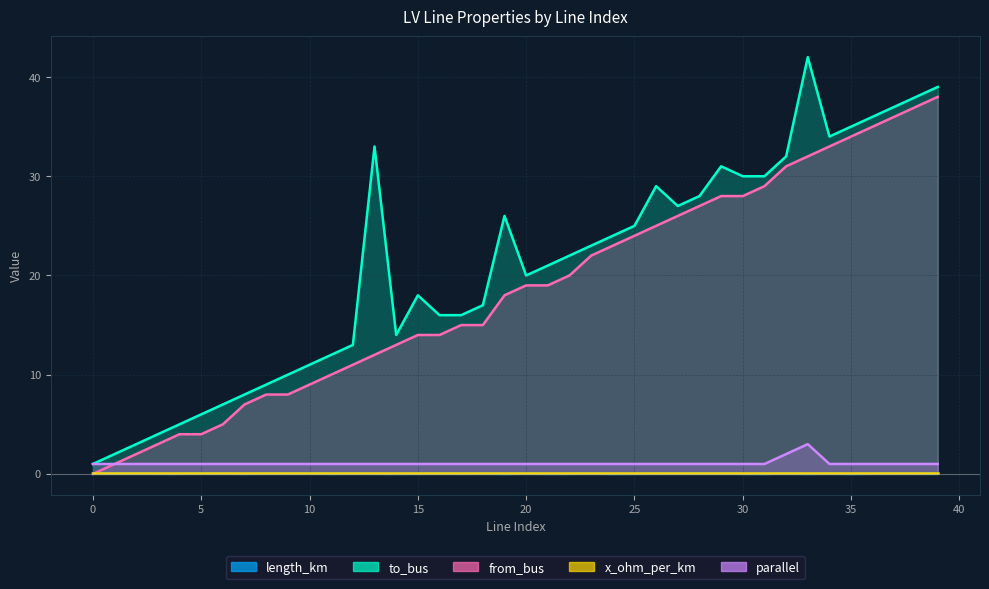

Reading left to right, extract all data points from this chart.

length_km: 0.1	0.0	0.0	0.0	0.0	0.0	0.0	0.0	0.0	0.0	0.0	0.0	0.0	0.0	0.0	0.0	0.0	0.0	0.0	0.0	0.0	0.0	0.0	0.0	0.0	0.0	0.0	0.0	0.0	0.0	0.0	0.0	0.0	0.0	0.0	0.0	0.0	0.0	0.0	0.0
to_bus: 1.0	2.0	3.0	4.0	5.0	6.0	7.0	8.0	9.0	10.0	11.0	12.0	13.0	33.0	14.0	18.0	16.0	16.0	17.0	26.0	20.0	21.0	22.0	23.0	24.0	25.0	29.0	27.0	28.0	31.0	30.0	30.0	32.0	42.0	34.0	35.0	36.0	37.0	38.0	39.0
from_bus: 0.0	1.0	2.0	3.0	4.0	4.0	5.0	7.0	8.0	8.0	9.0	10.0	11.0	12.0	13.0	14.0	14.0	15.0	15.0	18.0	19.0	19.0	20.0	22.0	23.0	24.0	25.0	26.0	27.0	28.0	28.0	29.0	31.0	32.0	33.0	34.0	35.0	36.0	37.0	38.0
parallel: 1.0	1.0	1.0	1.0	1.0	1.0	1.0	1.0	1.0	1.0	1.0	1.0	1.0	1.0	1.0	1.0	1.0	1.0	1.0	1.0	1.0	1.0	1.0	1.0	1.0	1.0	1.0	1.0	1.0	1.0	1.0	1.0	2.0	3.0	1.0	1.0	1.0	1.0	1.0	1.0